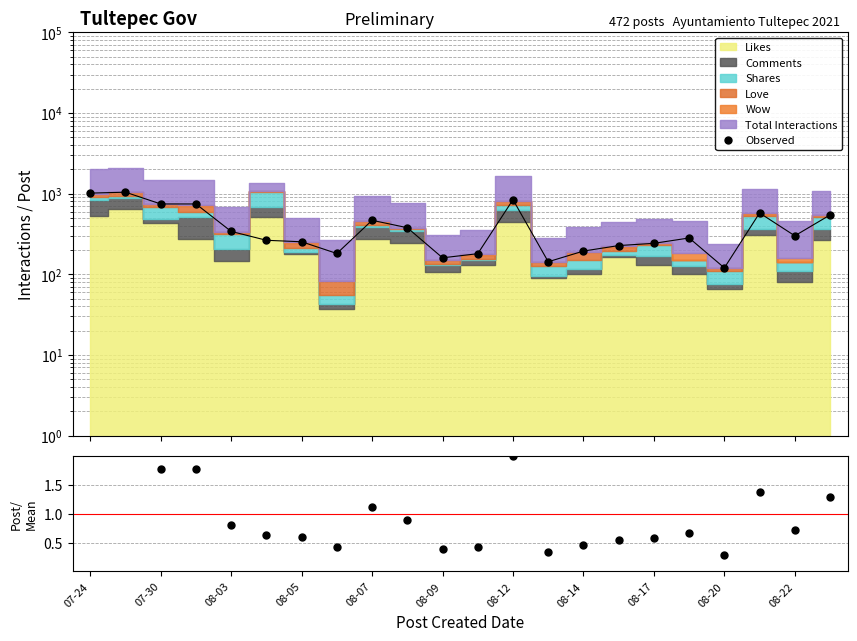

At which label is Observed closest to 581?

19